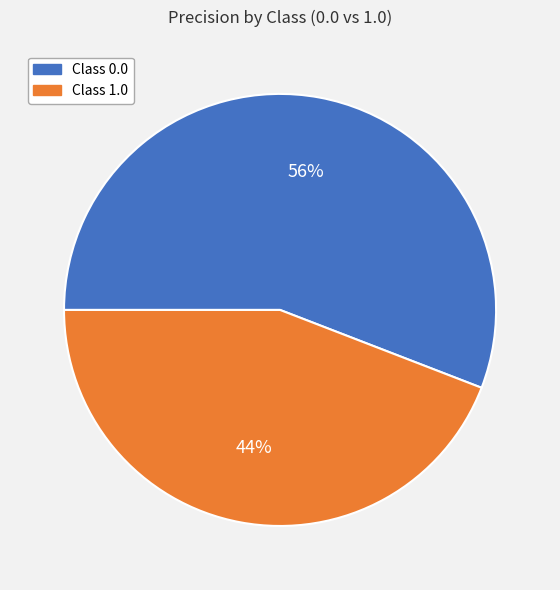

Between Class 1.0 and Class 0.0, which is larger?

Class 0.0